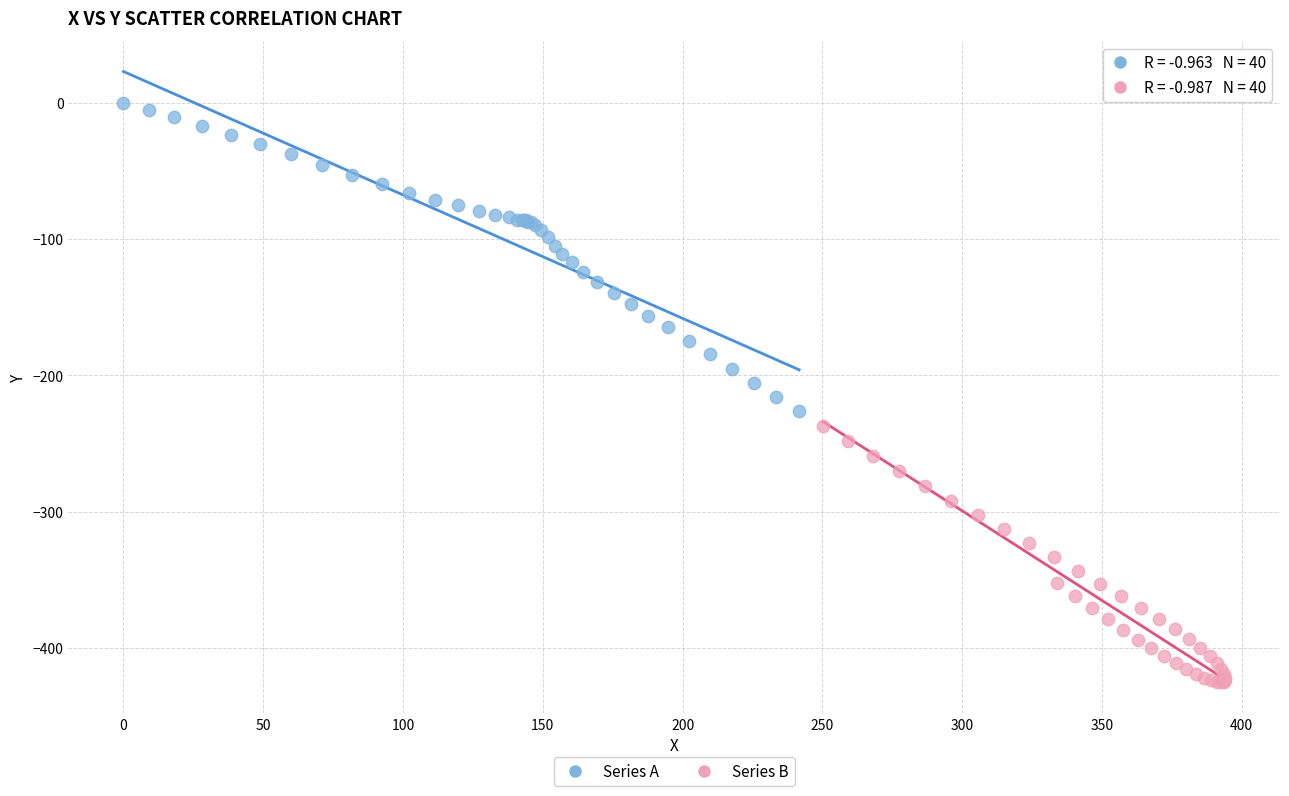

Which series contains the lowest Y value?

Series B